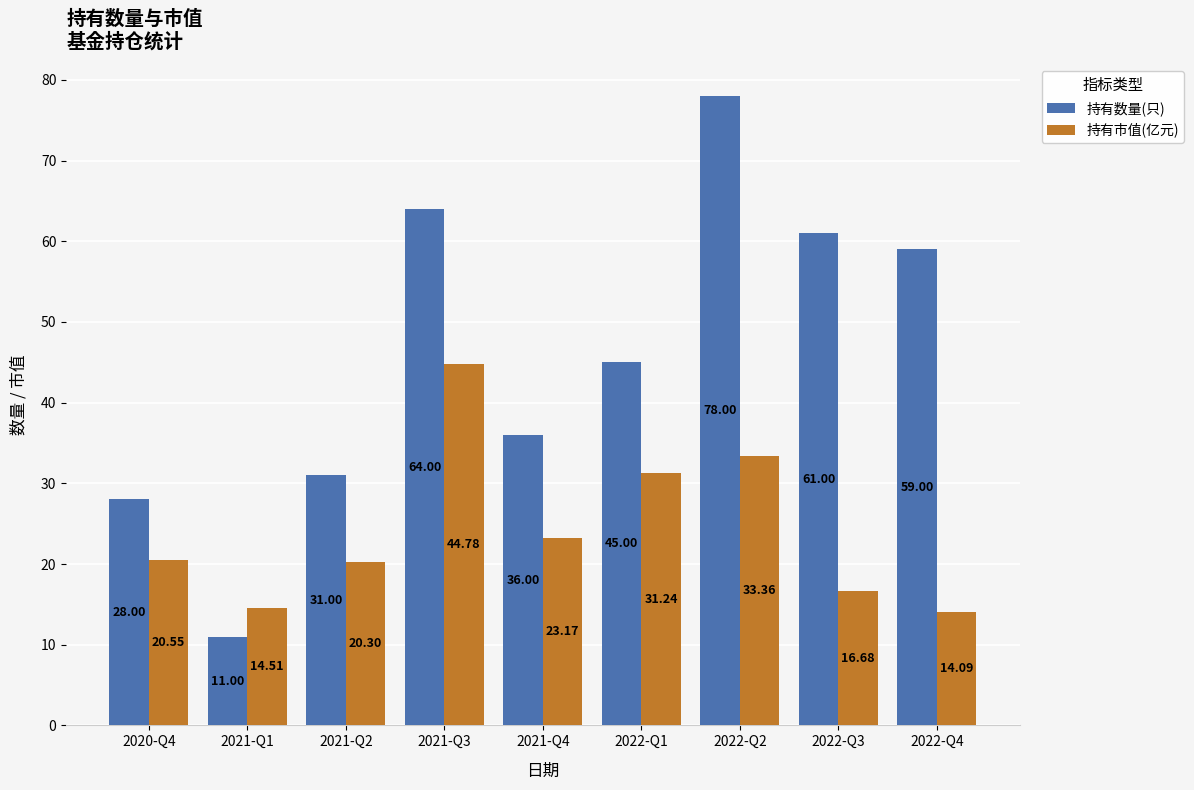

List the series in order of their overall mean, highest first.

持有数量(只), 持有市值(亿元)